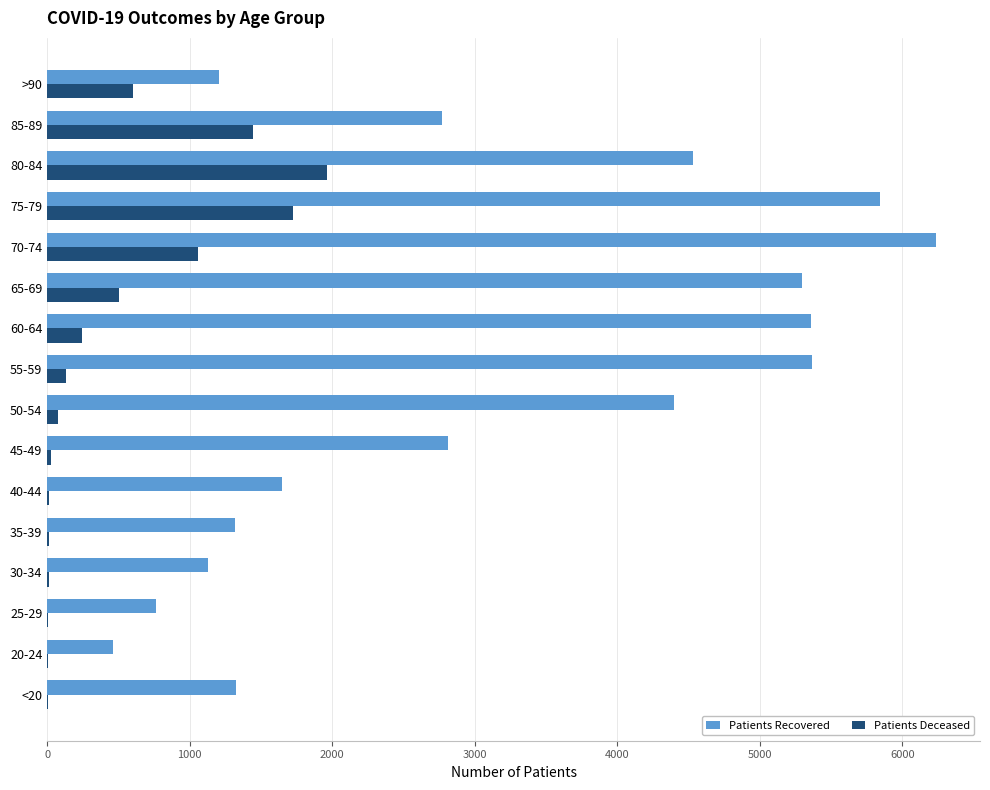

At which category does the chart reach its peak across all series?

70-74